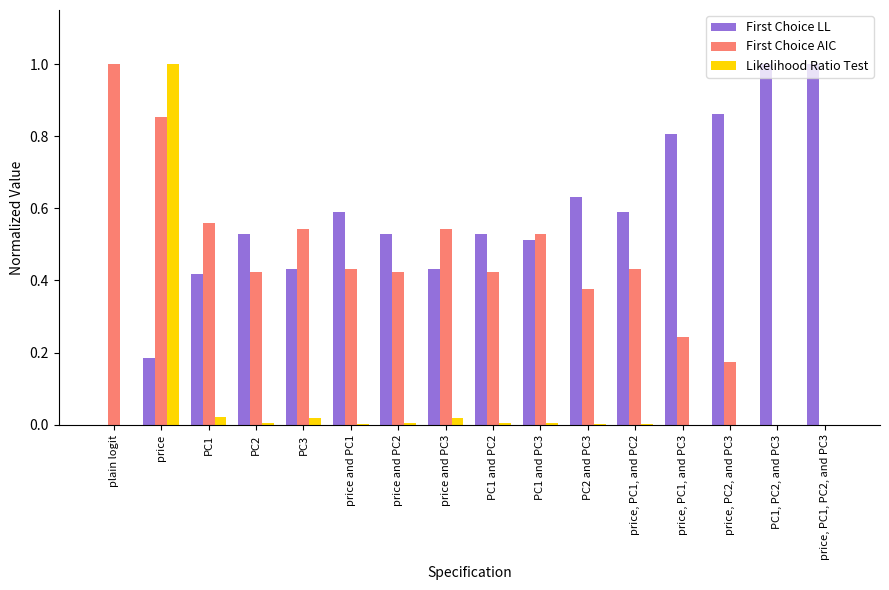

What is the maximum value shown in the chart?

1.0